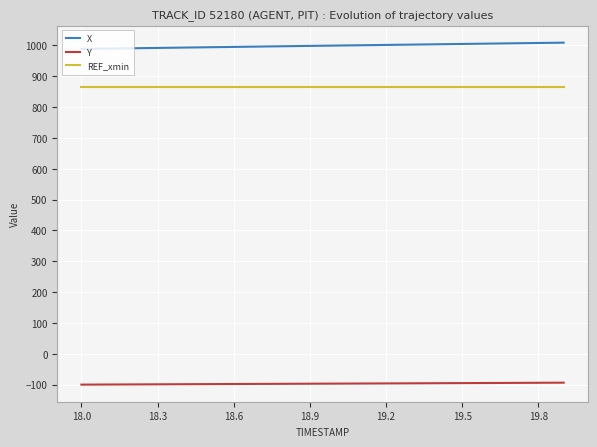

Which series has the largest total across all categories?

X